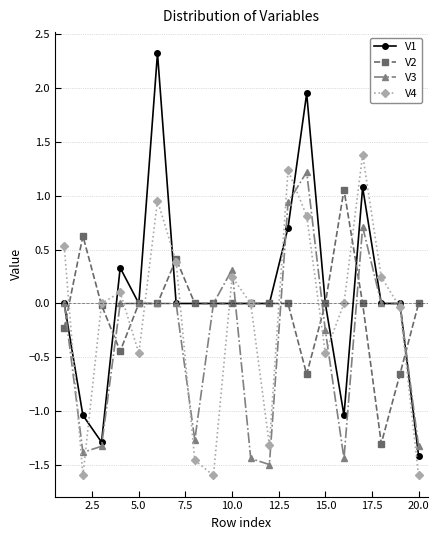

How many lines are shown in the chart?

4